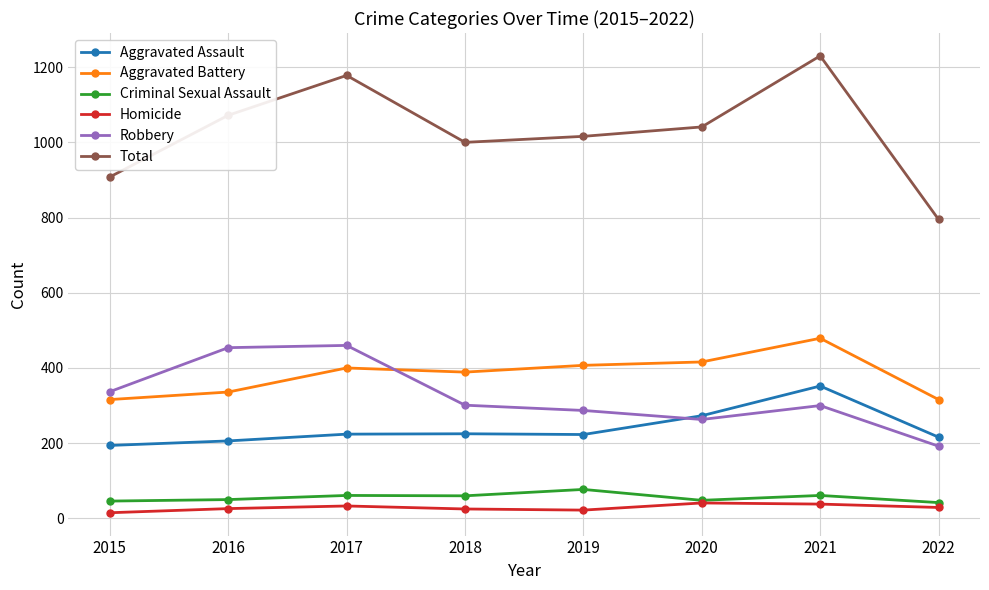

Is this an area chart (filled region under the line)?

No